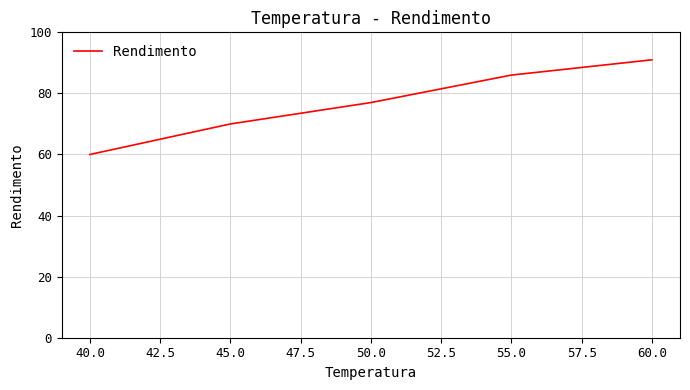

What is the difference between the maximum and second lowest values?

21